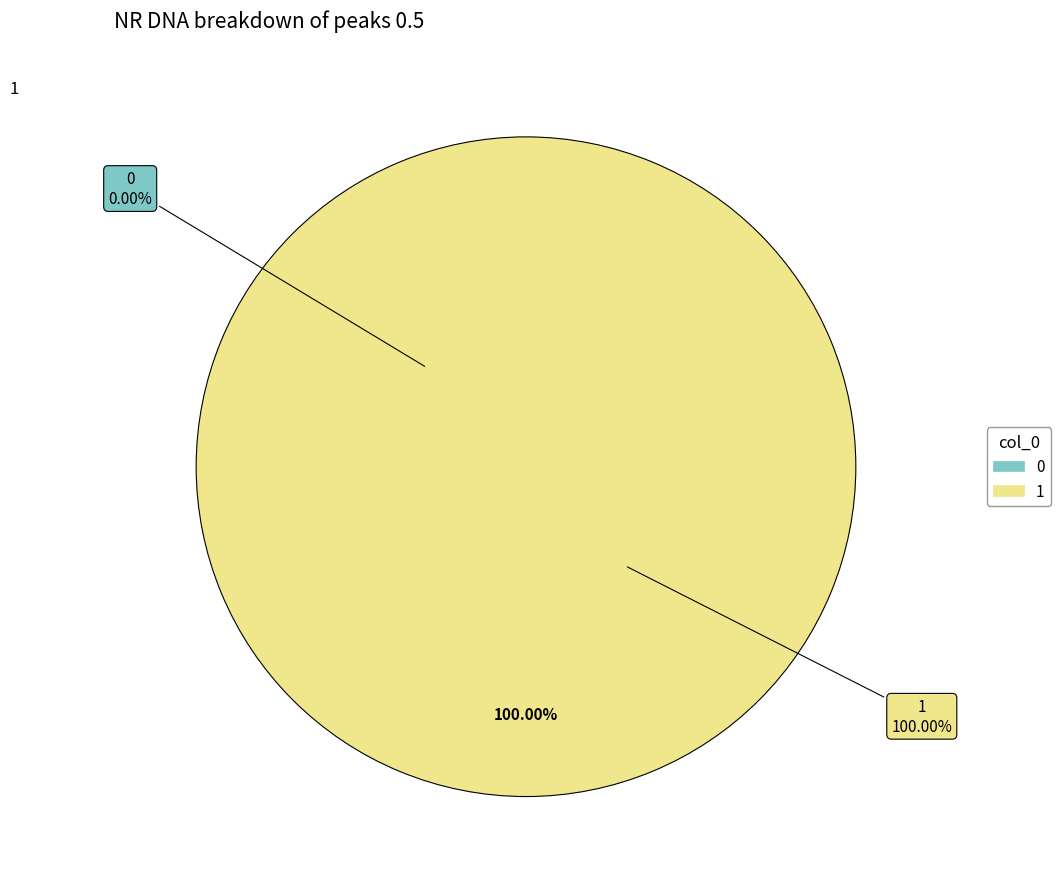

How many slices are in this pie chart?

2